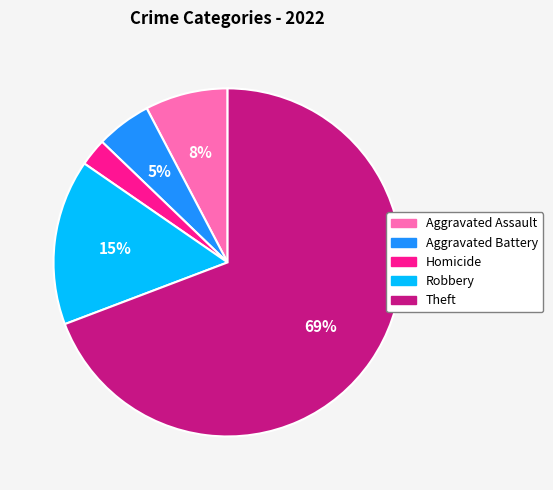

Does any single category account for the majority?

Yes